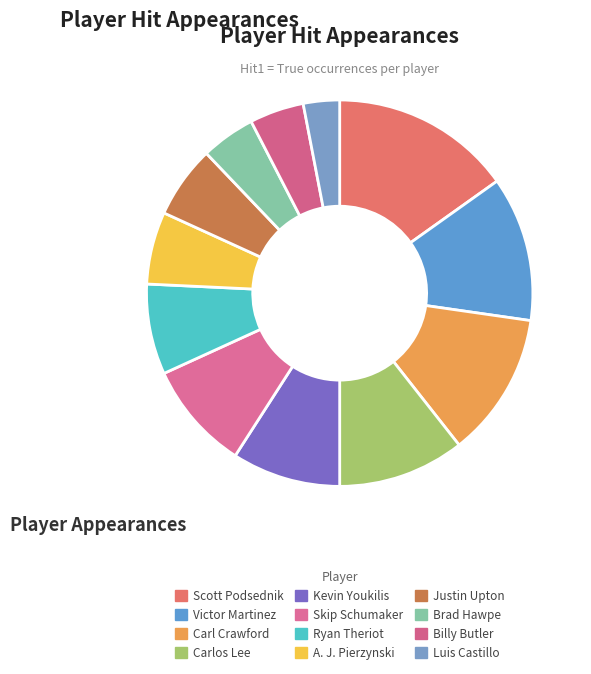

Which has a higher value, Ryan Theriot or Brad Hawpe?

Ryan Theriot